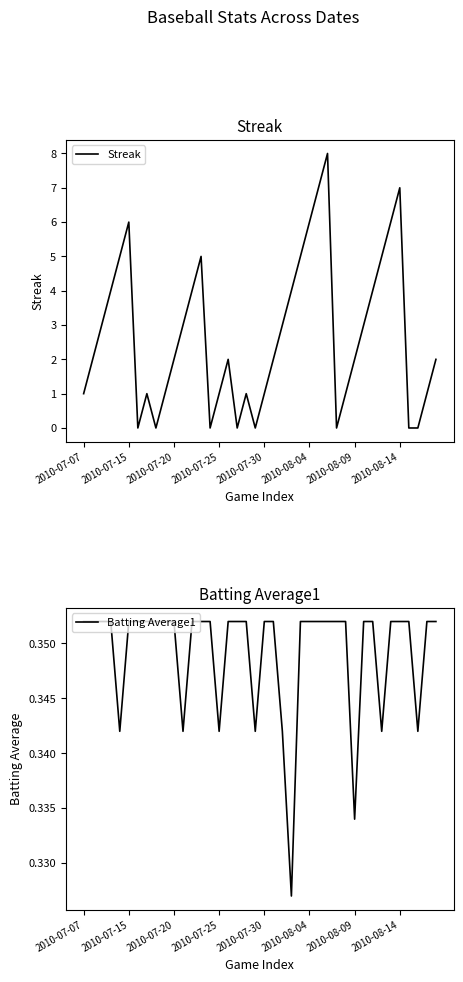

How many data points in Streak are less than 2?

16